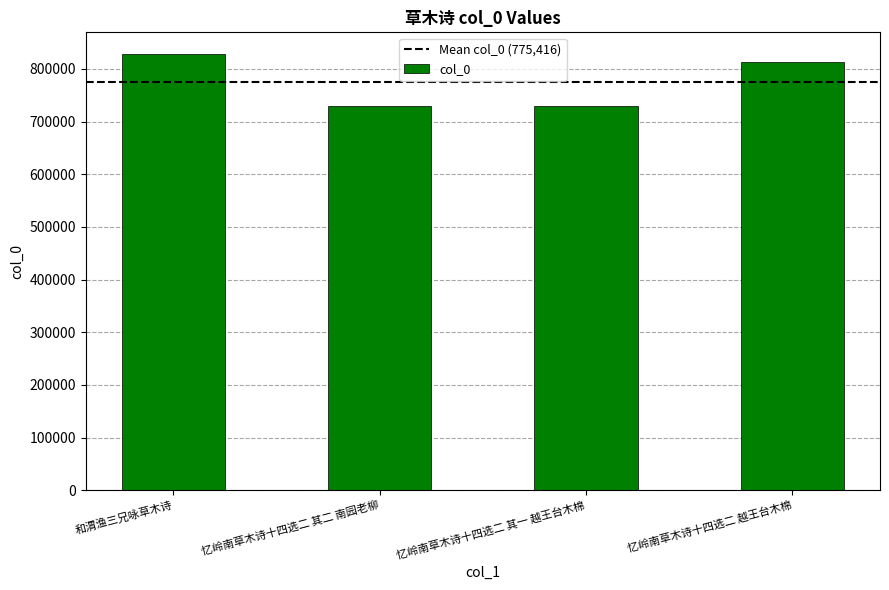

What is the label of the 1st bar from the left?

和渭渔三兄咏草木诗